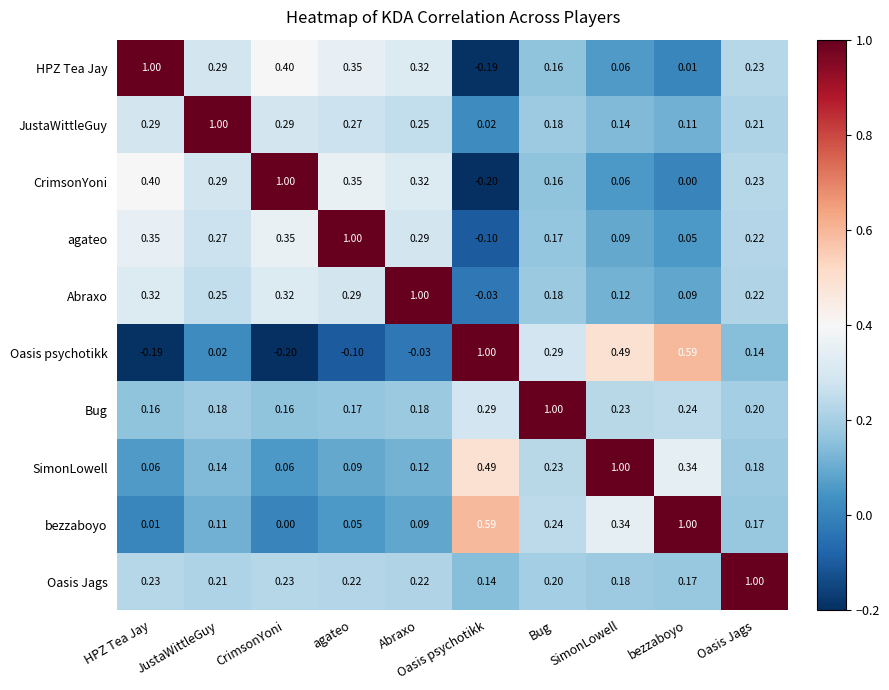

At which label does Abraxo first exceed 0?

HPZ Tea Jay